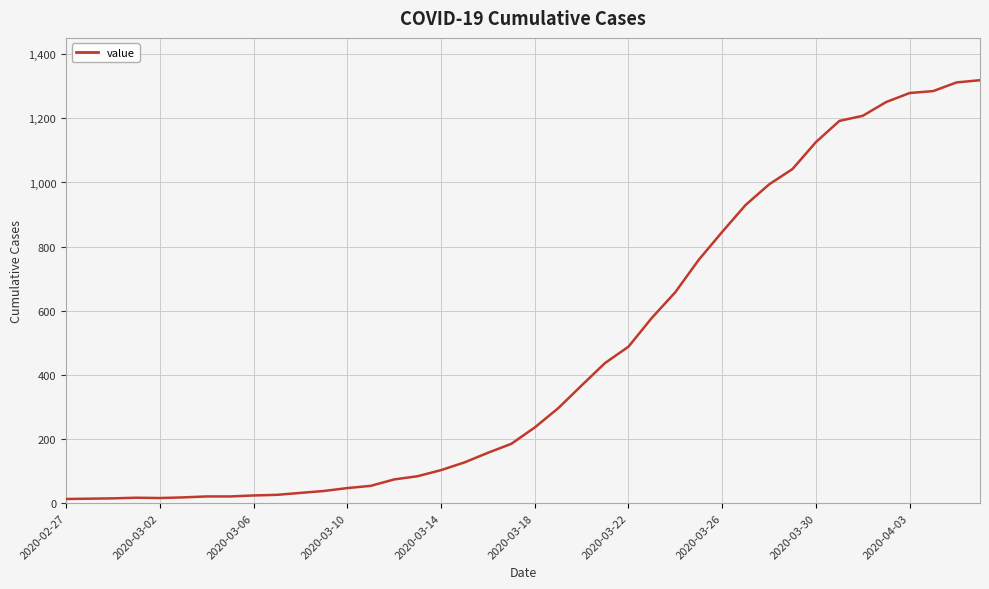

Count the number of data series in this chart.

1